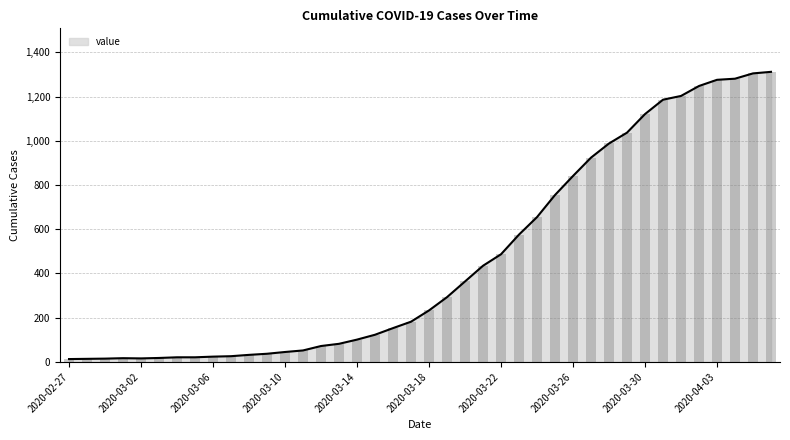

Rank the categories by value from highest to lowest.

2020-04-06, 2020-04-05, 2020-04-04, 2020-04-03, 2020-04-02, 2020-04-01, 2020-03-31, 2020-03-30, 2020-03-29, 2020-03-28, 2020-03-27, 2020-03-26, 2020-03-25, 2020-03-24, 2020-03-23, 2020-03-22, 2020-03-21, 2020-03-20, 2020-03-19, 2020-03-18, 2020-03-17, 2020-03-16, 2020-03-15, 2020-03-14, 2020-03-13, 2020-03-12, 2020-03-11, 2020-03-10, 2020-03-09, 2020-03-08, 2020-03-07, 2020-03-06, 2020-03-04, 2020-03-05, 2020-03-03, 2020-03-01, 2020-03-02, 2020-02-29, 2020-02-28, 2020-02-27